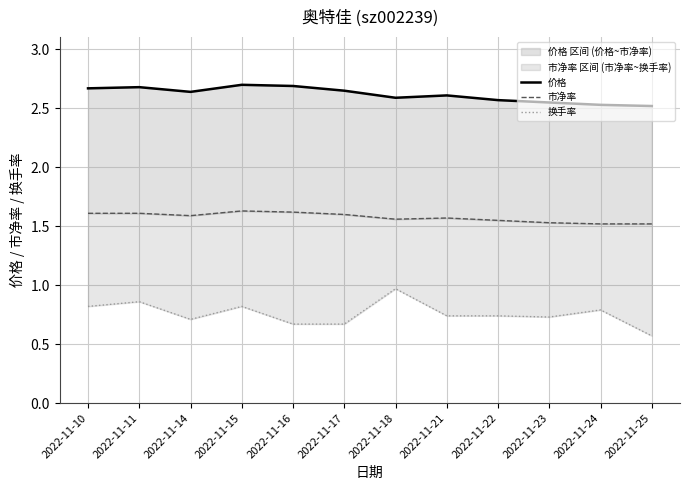

What are all the series names shown in the legend?

价格, 市净率, 换手率